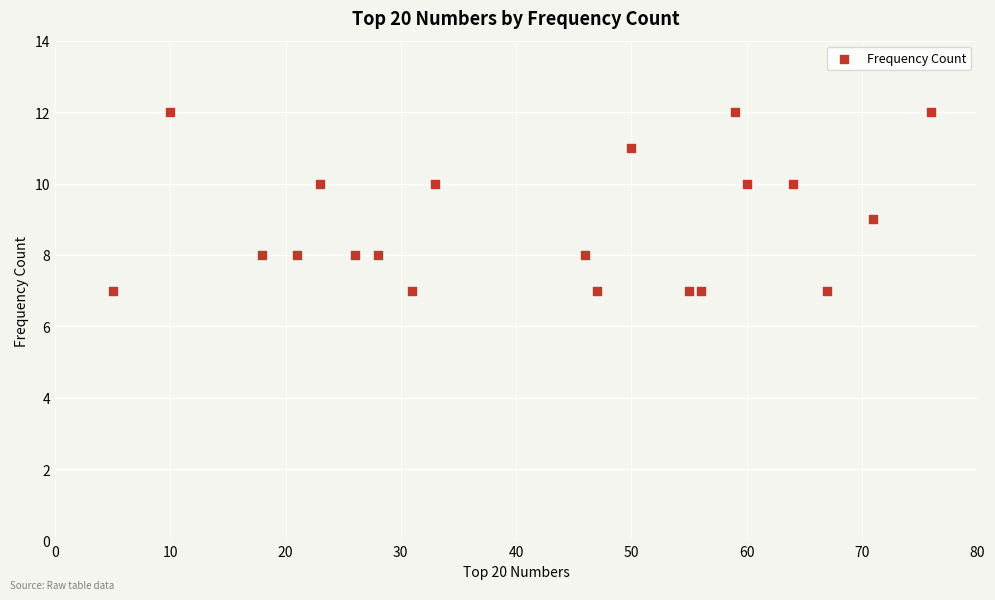

What is the range of X values (max minus min)?

71